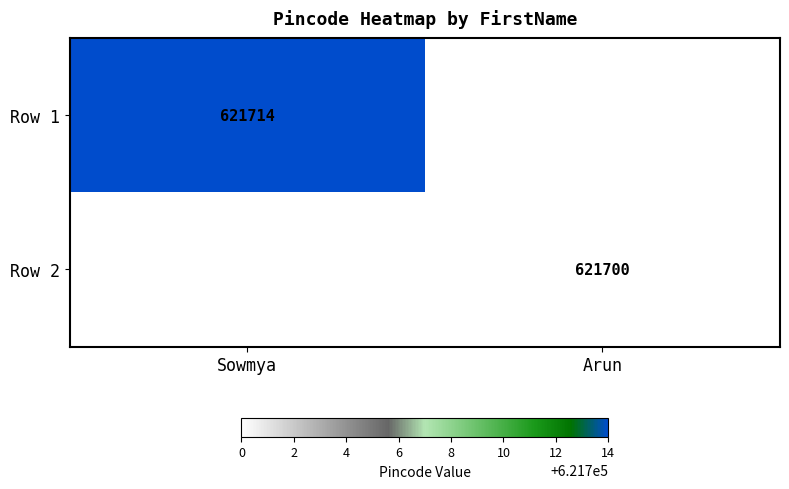

The value of Row 1 at Sowmya is 621714. True or false?

True